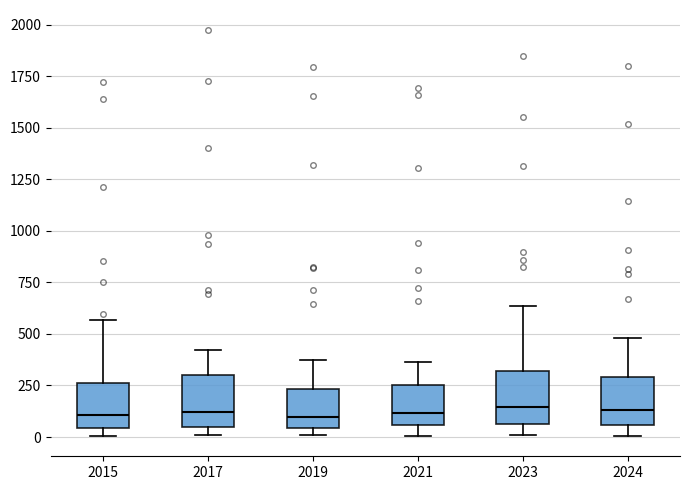

Where is the lower edge of the box at x = 2015 on the y-axis? The values are not printed on the chart, so give them approximately, as read against the axis.

50